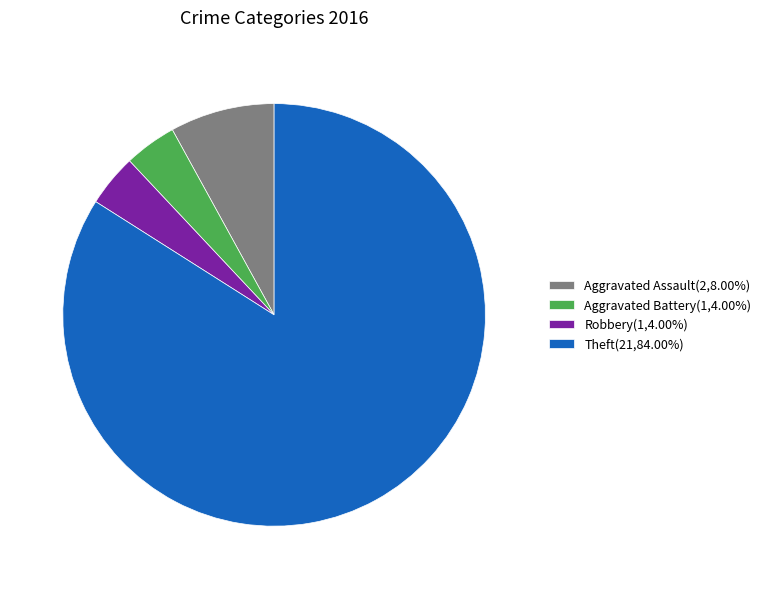

Approximately how many times larger is the value at Aggravated Battery(1,4.00%) compared to Aggravated Assault(2,8.00%)?

0.5